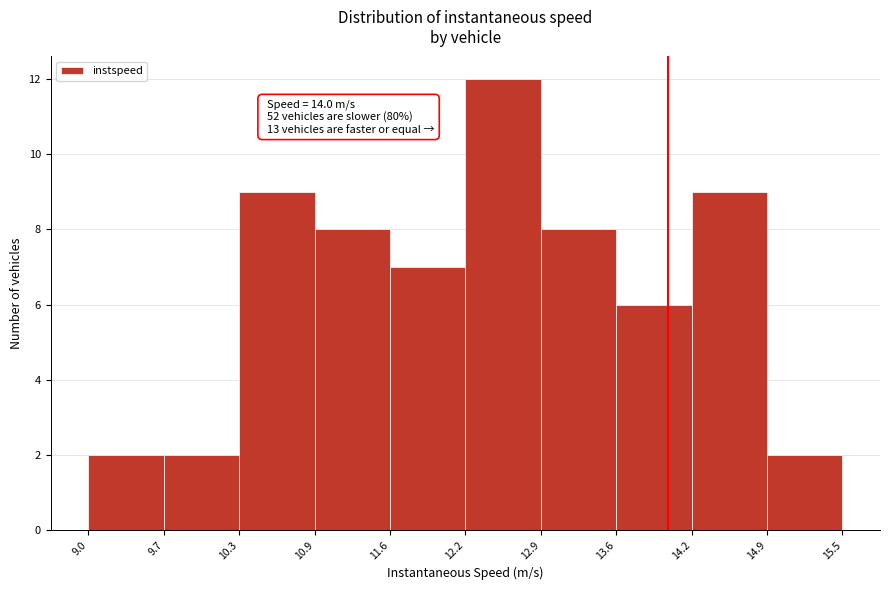

Over which range of the x-axis is the bar tallest?

12.2 to 12.9